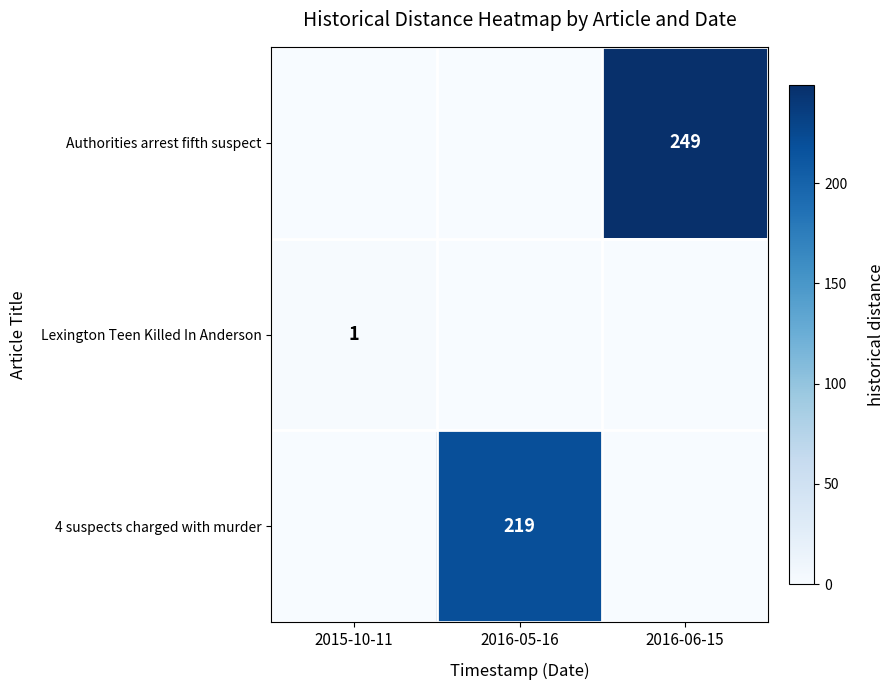

The value of 4 suspects charged with murder at 2016-05-16 is 125. True or false?

False